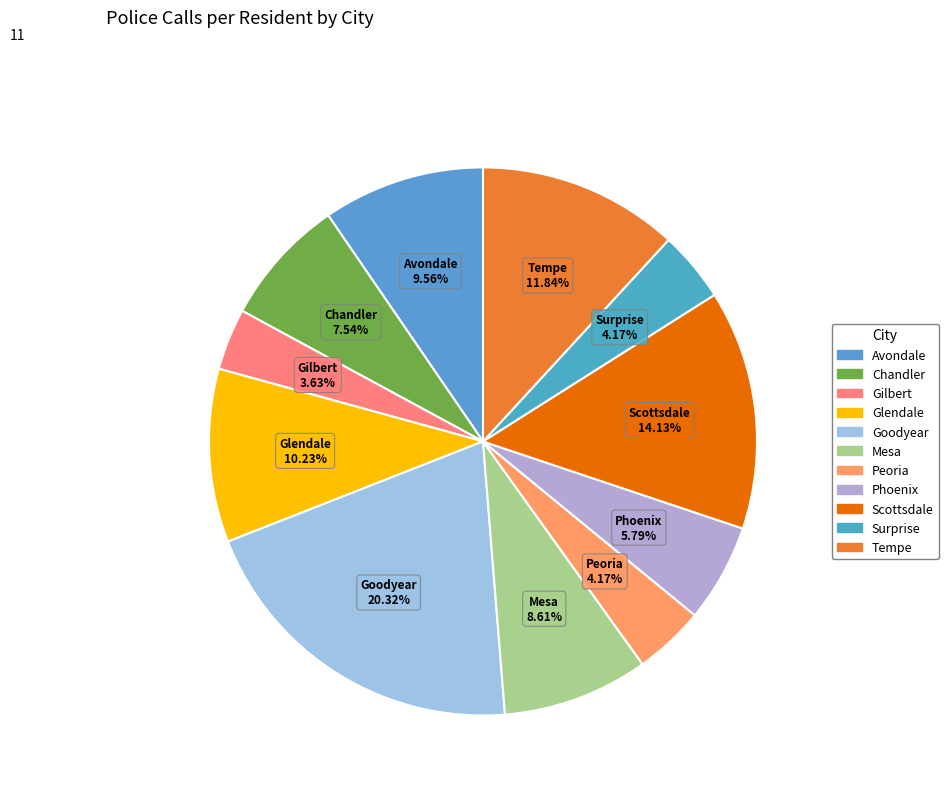

To the nearest percent, what percentage of the pie is Tempe?

12%